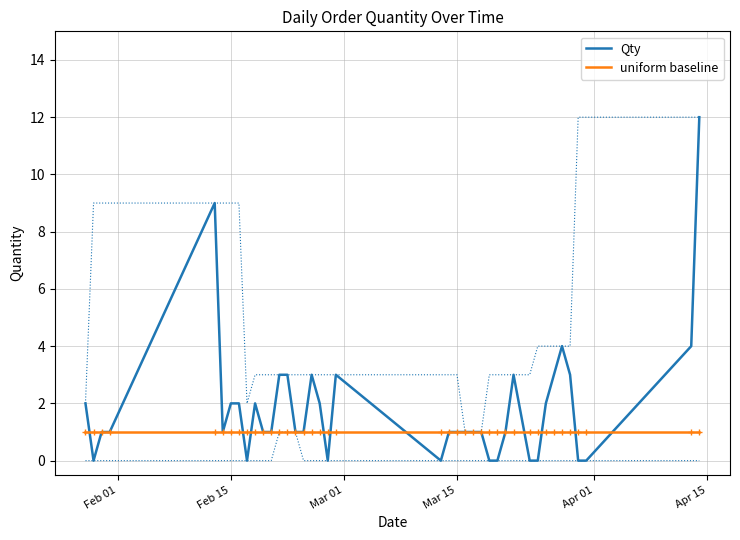

What are all the series names shown in the legend?

Qty, uniform baseline